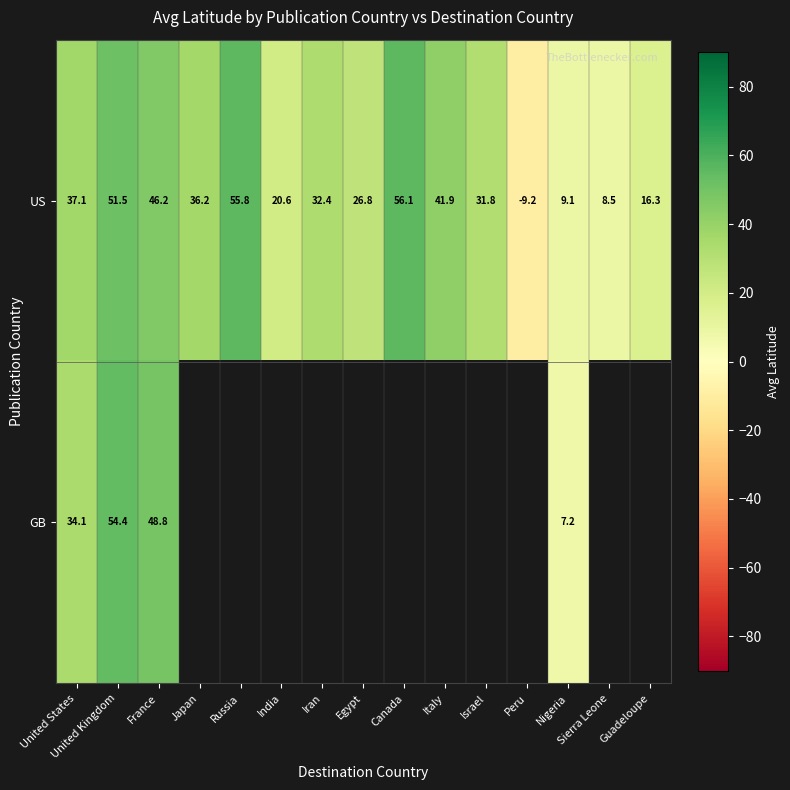

Which category has the highest value in the US series?

Canada